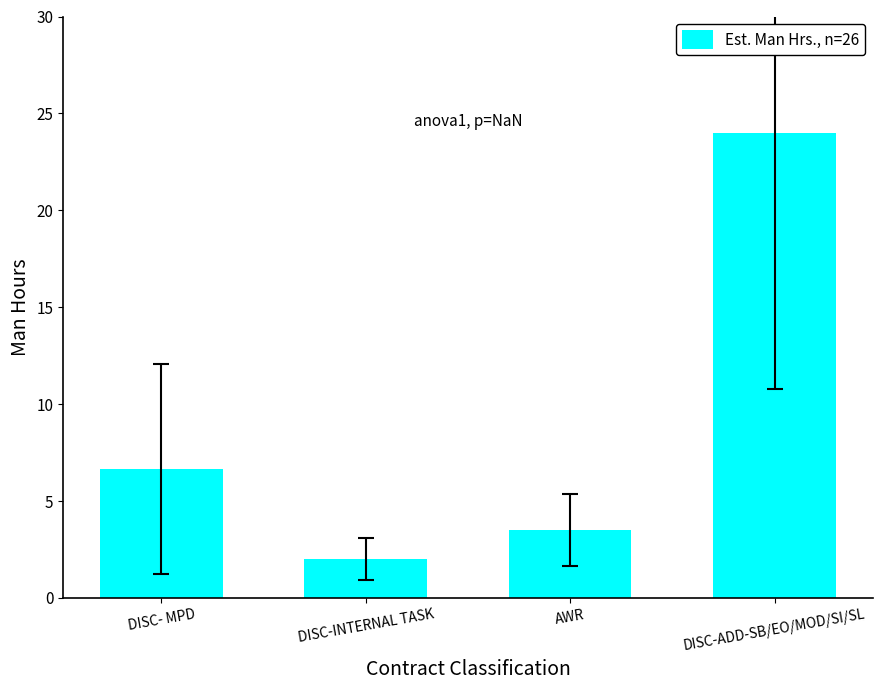

What is the value of the 4th bar from the left?

24.0